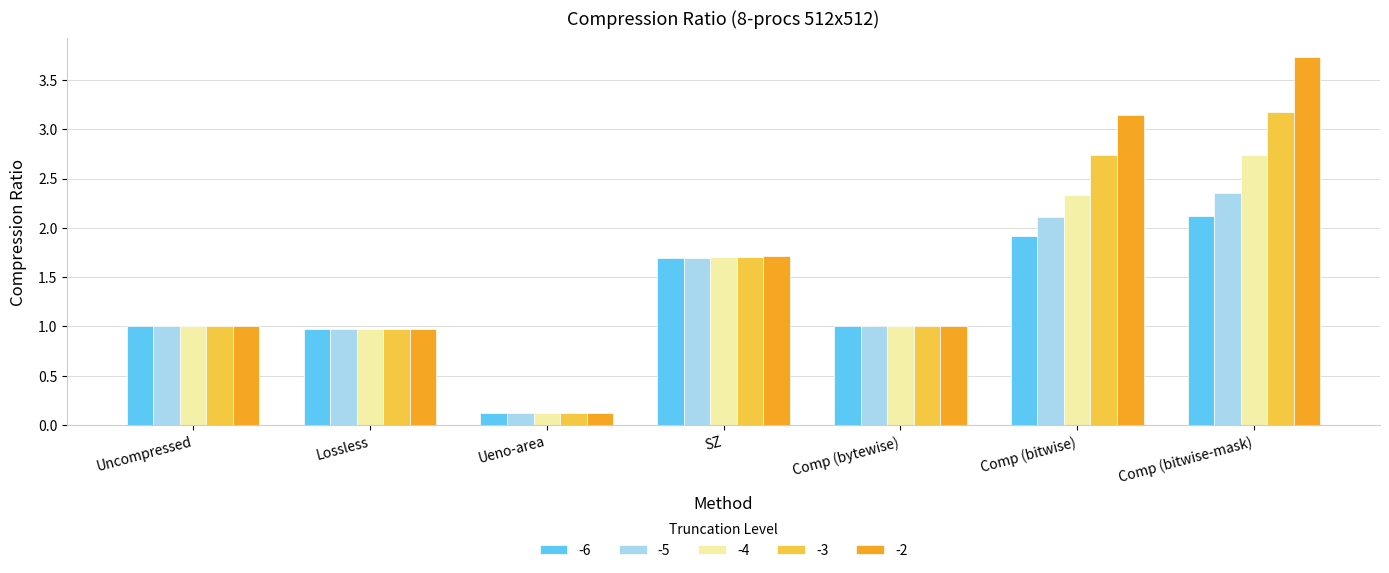

What is the difference between the maximum and minimum values in the -6 series?

2.0